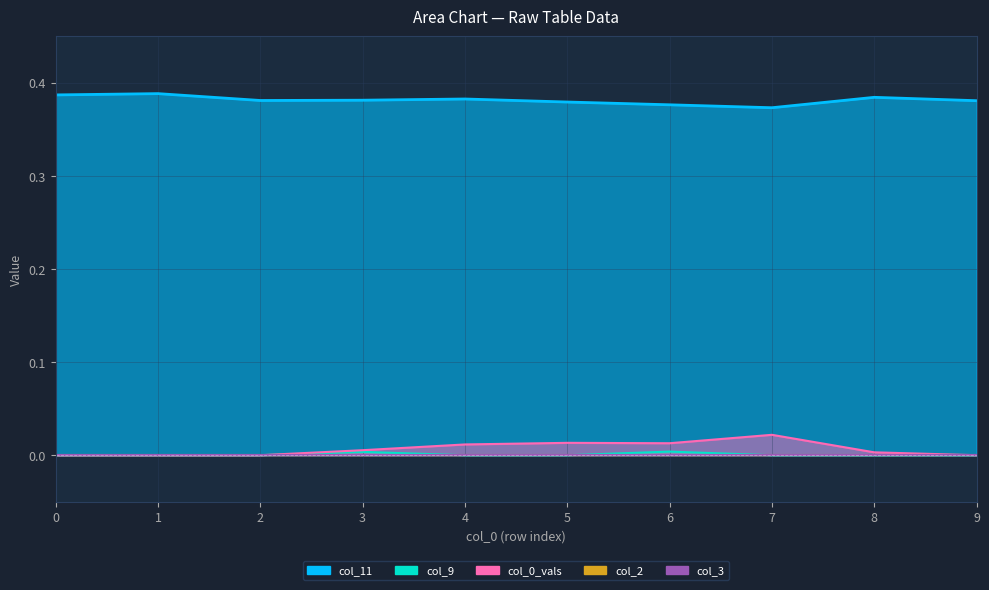

Rank the categories by col_9 value from highest to lowest.

6, 3, 0, 1, 2, 4, 5, 7, 8, 9